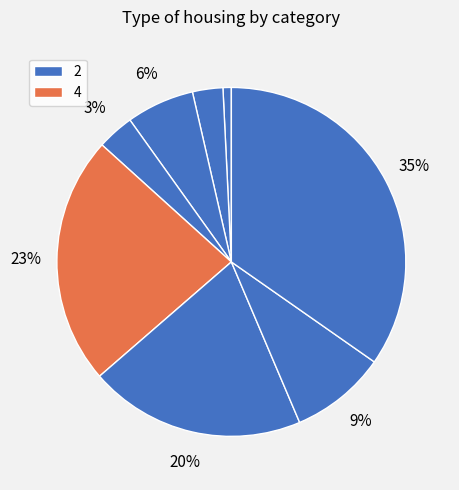

How many segments does this pie chart have?

8